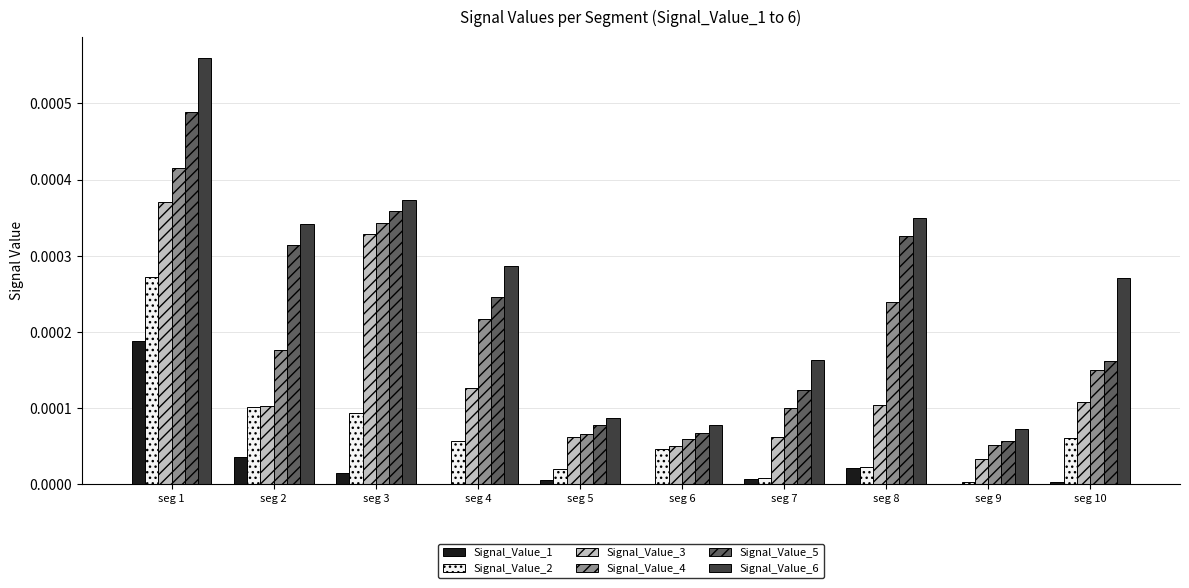

Is it true that Signal_Value_1 equals 0.0 at seg 6?

True